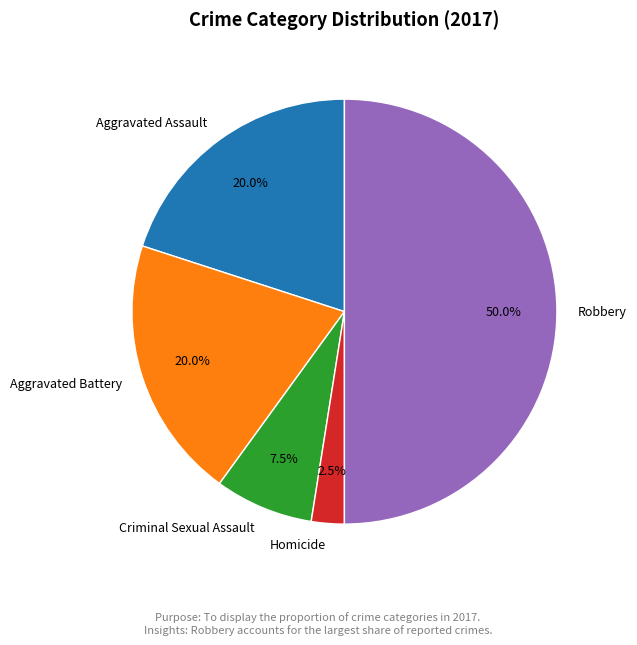

Combined, do Aggravated Battery and Criminal Sexual Assault account for over 50%?

No